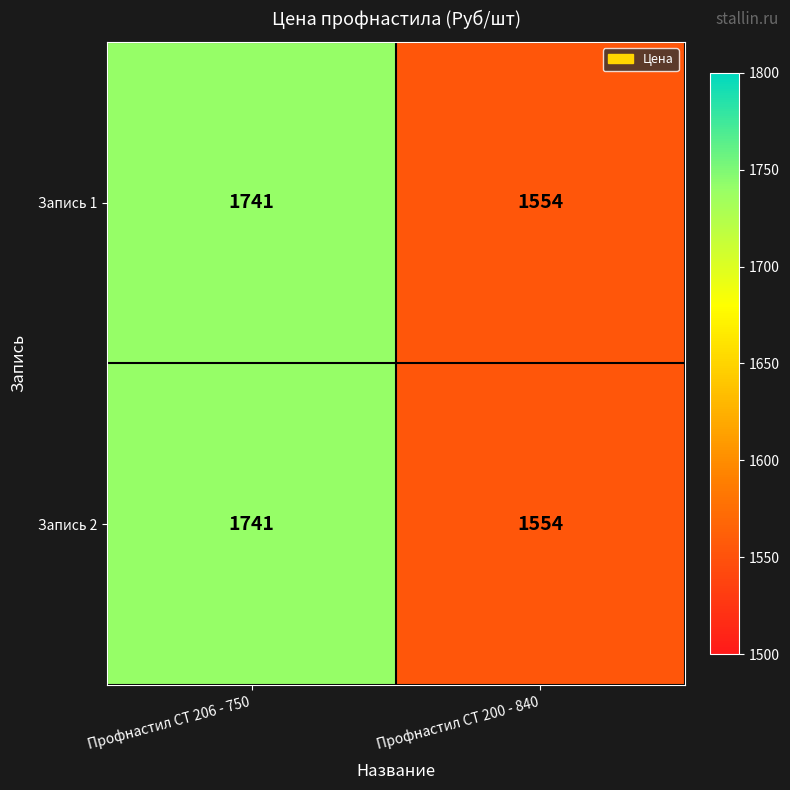

What value does the Запись 1 series have at Профнастил СТ 206 - 750, to the nearest 10?

1740